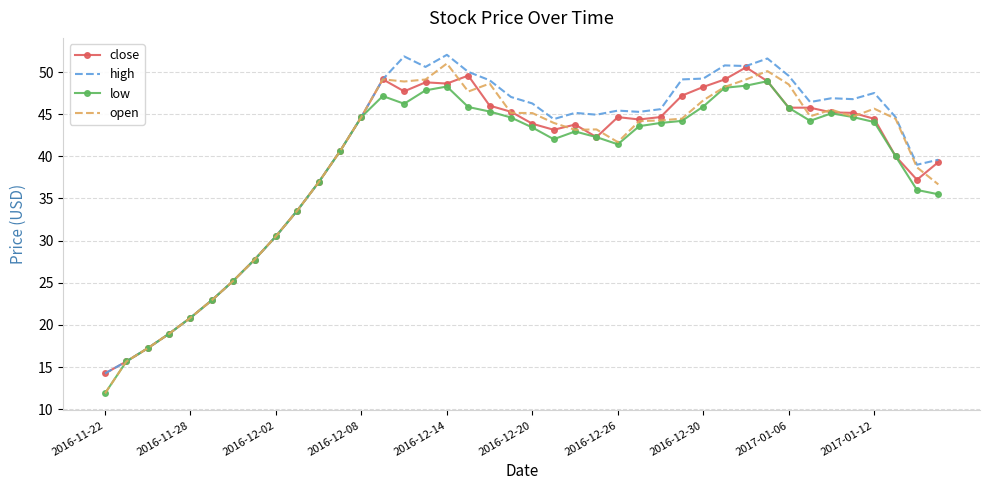

What is the minimum value shown in the chart?

11.9